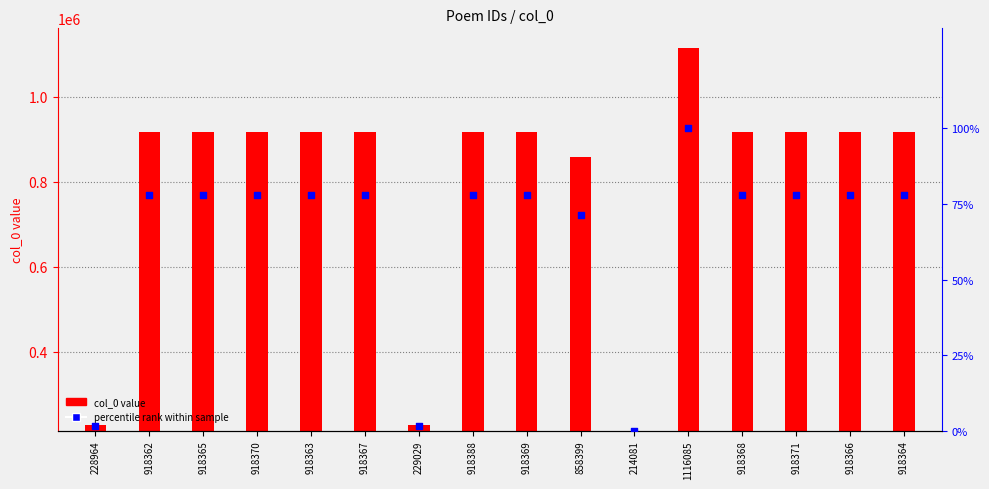

Which series reaches the minimum Y coordinate?

col_0 value